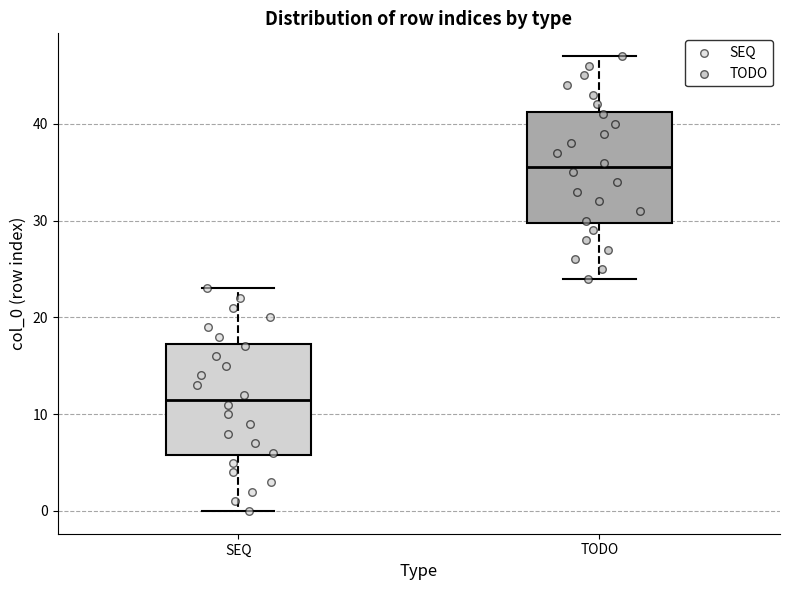

Reading left to right, transcribe this box plot: for each box, give where its median line is, the range the box spans, and where its two whiskers end, as read against the y-axis. The values are not printed on the chart, so give them approximately, as read against the axis.

SEQ: median 12, box 6 to 17, whiskers 0 to 23
TODO: median 36, box 30 to 41, whiskers 24 to 47